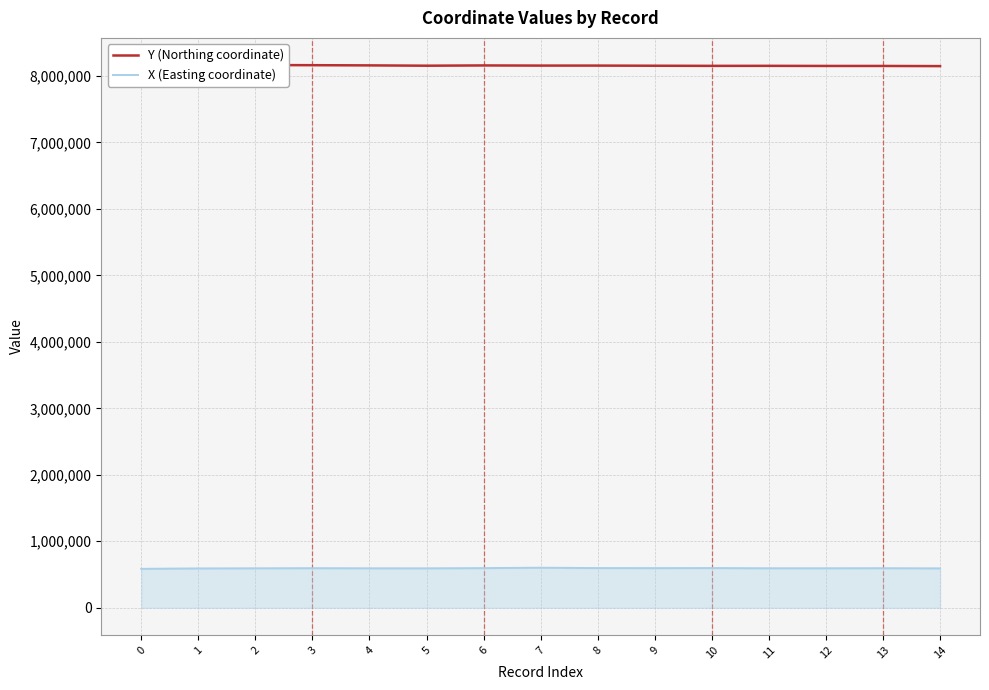

Reading left to right, transcribe all the data shown in this chart.

Y (Northing coordinate): 8159393.8	8163785.9	8164235.7	8161722.2	8158785.3	8154022.8	8157991.5	8155742.6	8155663.2	8153573.0	8151641.5	8152038.4	8150424.4	8150292.2	8147831.5
X (Easting coordinate): 585363.2	591766.1	593380.1	595390.9	593380.1	593115.5	596422.8	602614.0	596951.9	595999.4	597190.1	593935.7	594015.1	594967.6	592533.4